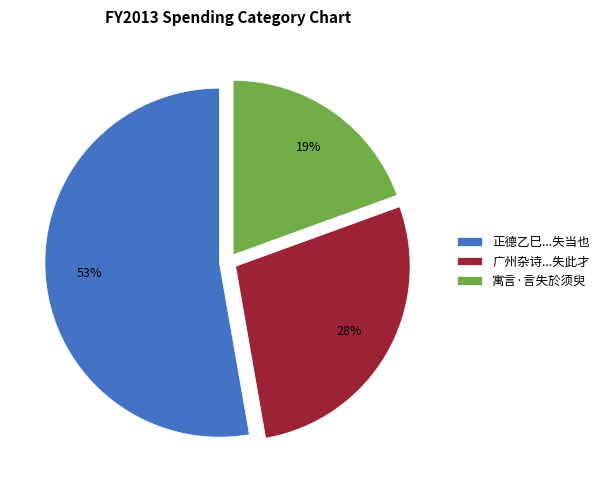

What percentage is the 广州杂诗...失此才 slice, to the nearest percent?

28%